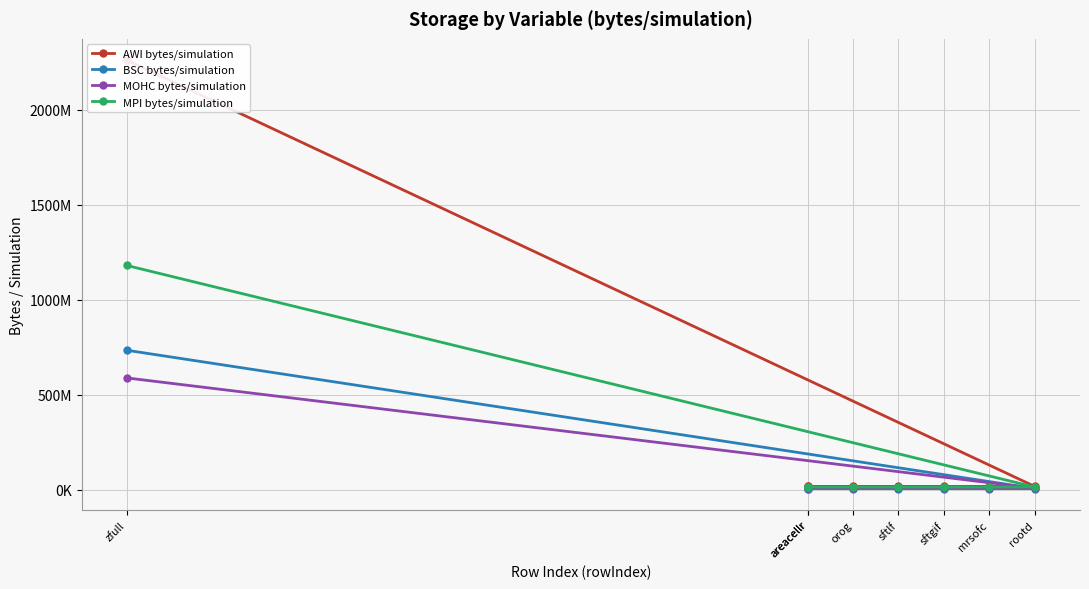

What are all the series names shown in the legend?

AWI bytes/simulation, BSC bytes/simulation, MOHC bytes/simulation, MPI bytes/simulation